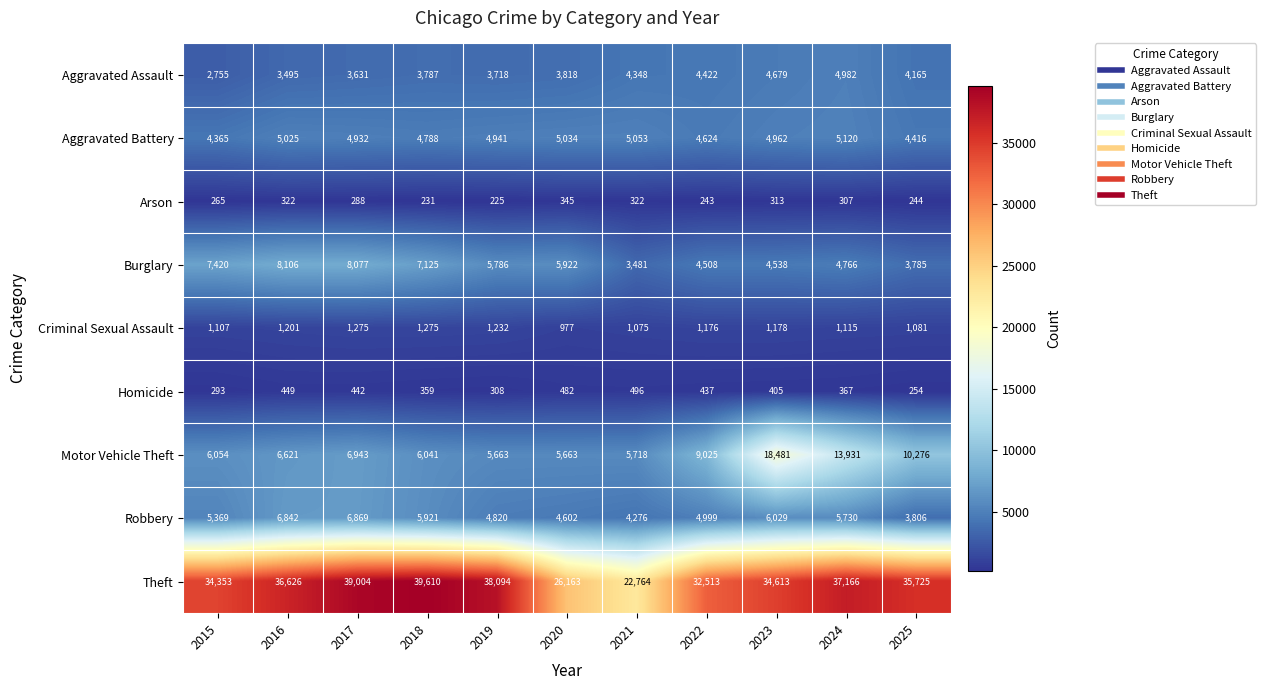

At how many categories does at least one series exceed 32988?

8